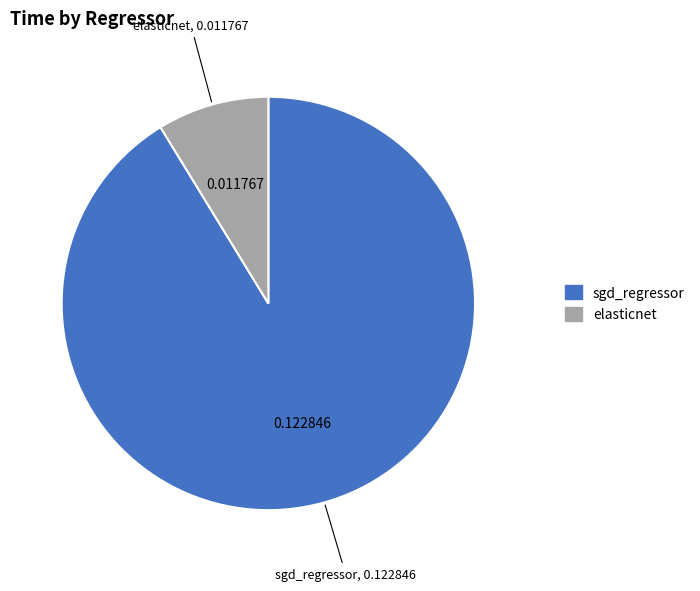

Rank the categories by value from lowest to highest.

elasticnet, sgd_regressor